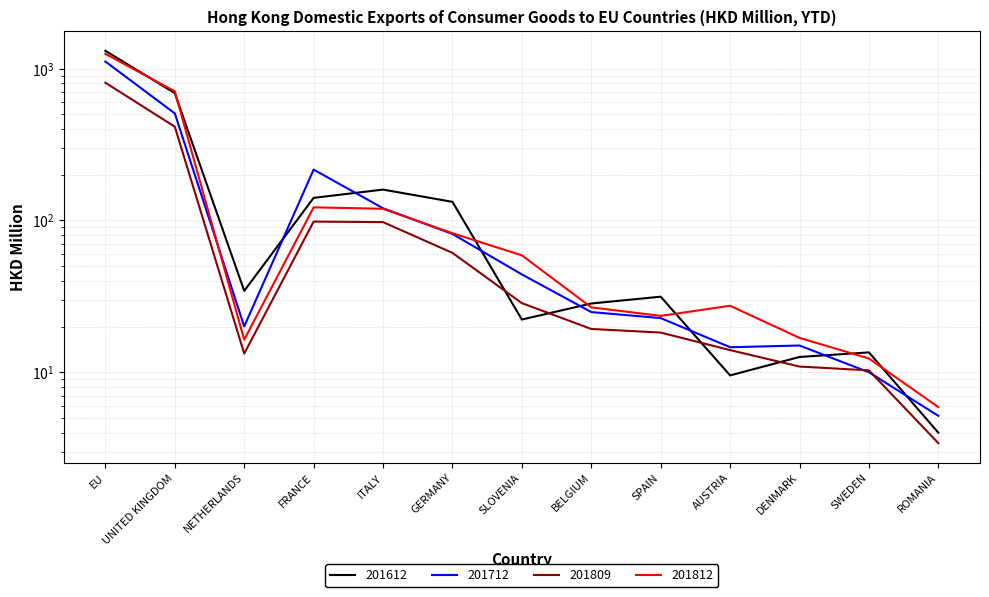

How many lines are shown in the chart?

4